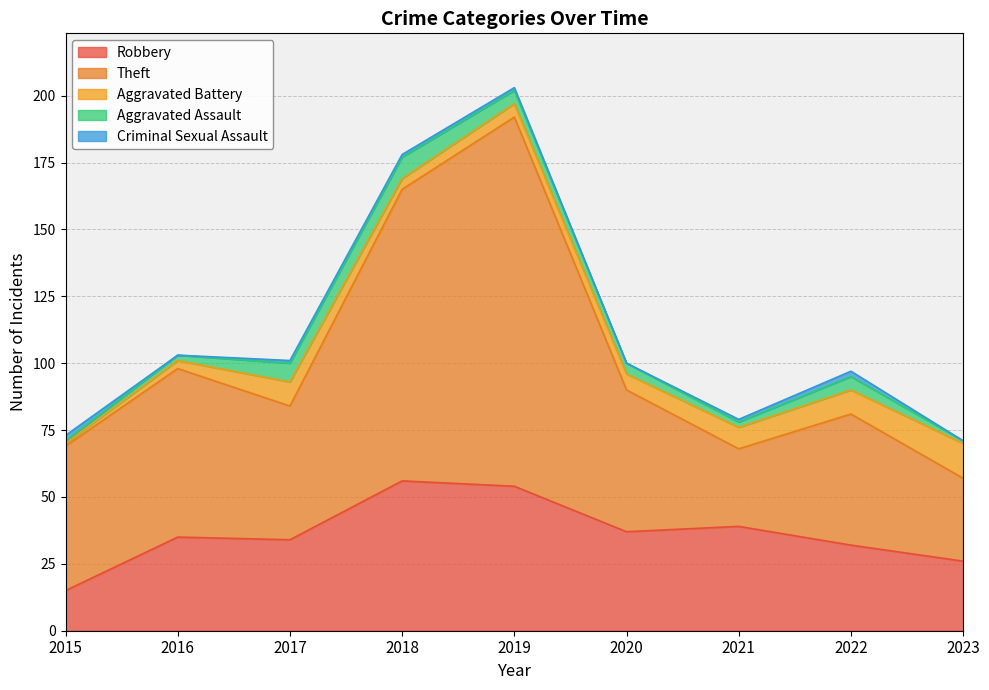

Rank the categories by Aggravated Battery value from highest to lowest.

2023, 2017, 2022, 2021, 2020, 2019, 2018, 2016, 2015